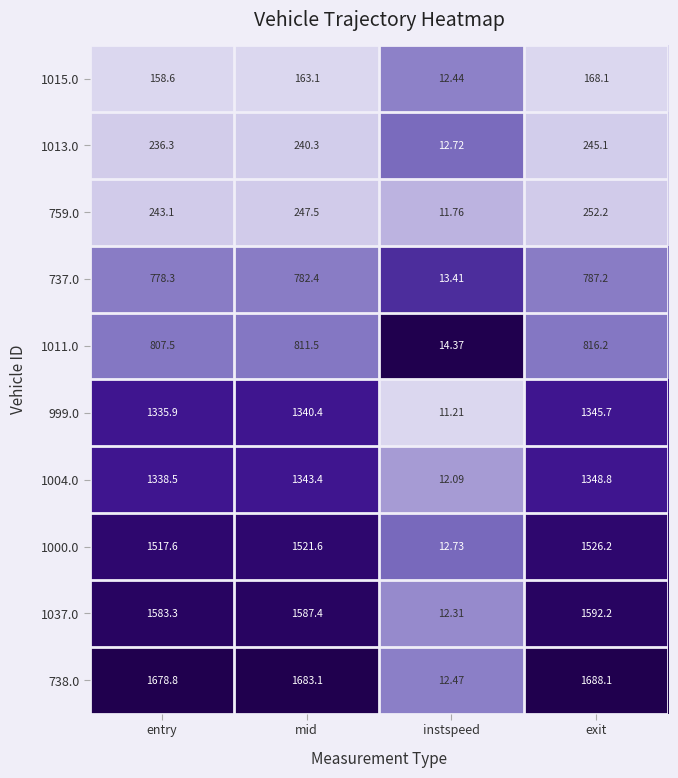

What is the spread (max minus min) of values at entry?

1520.2